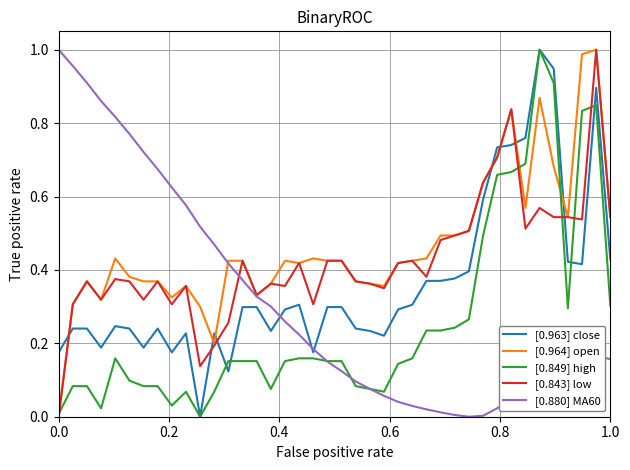

After their last crossing, which series has the higher values: [0.964] open or [0.963] close?

[0.964] open